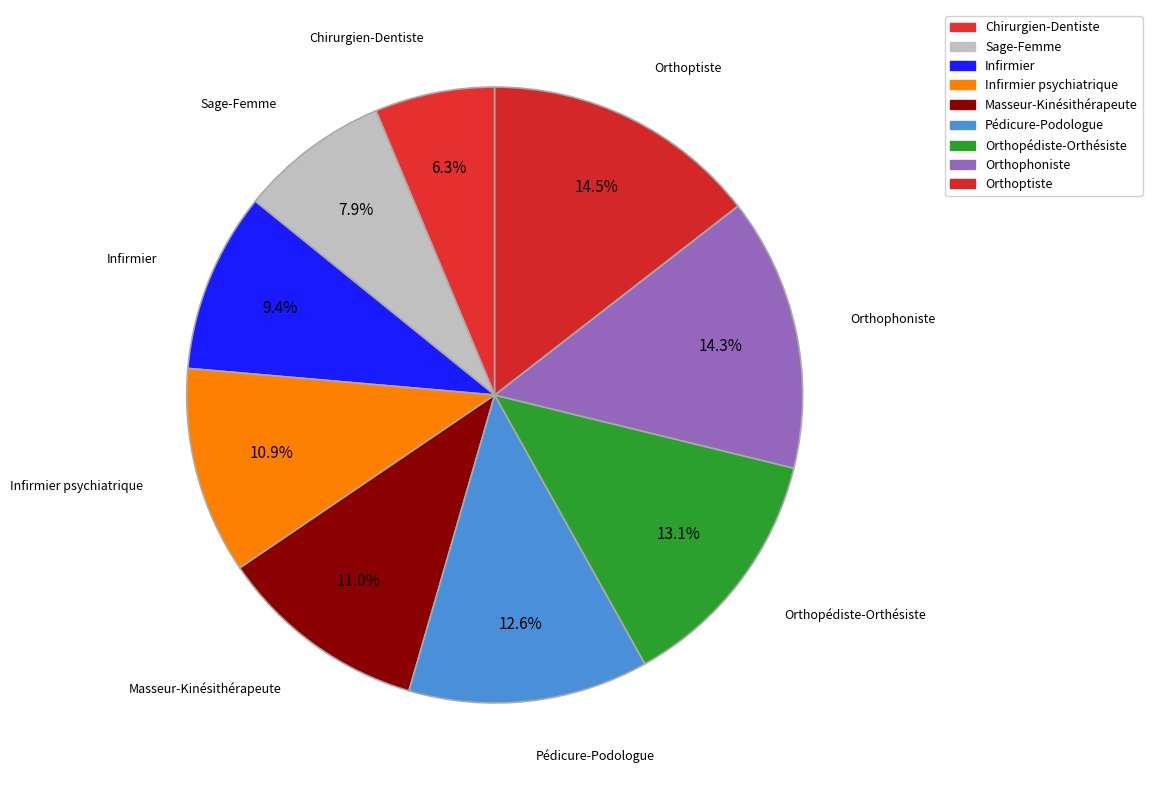

What percentage is the Infirmier psychiatrique slice, to the nearest percent?

11%